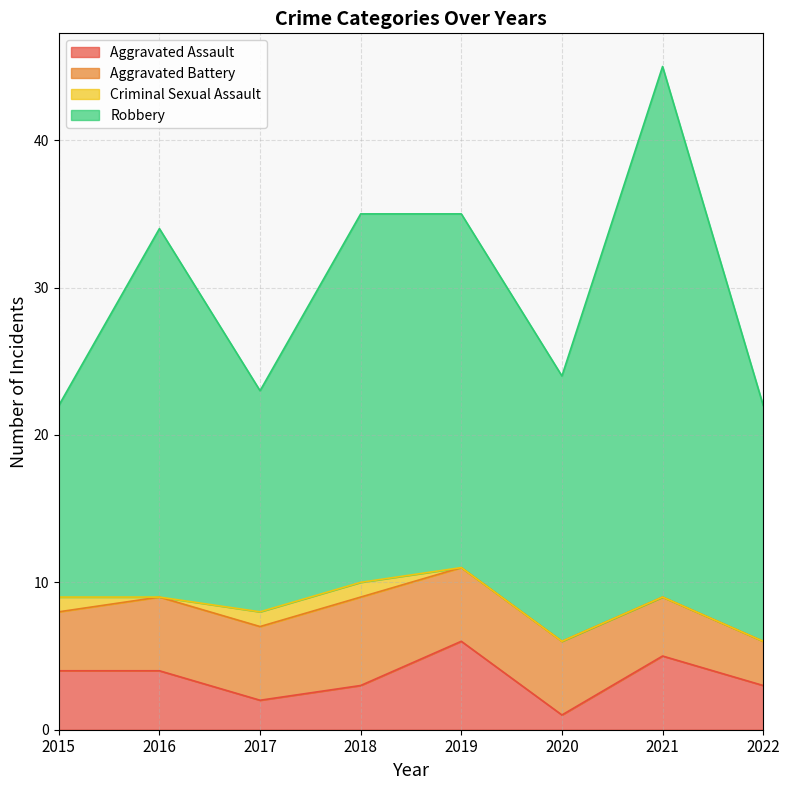

What is the total value across all series at 2022?

22